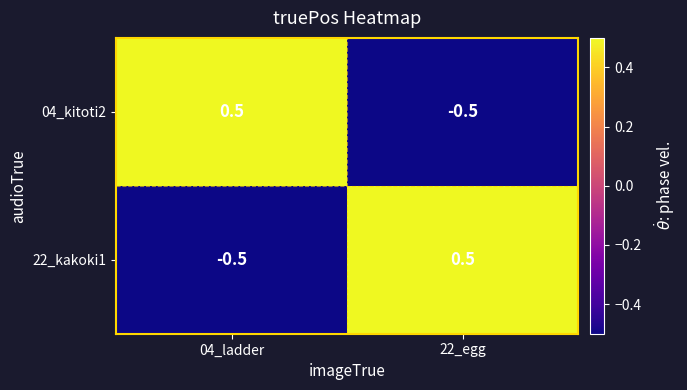

How many negative values does the 04_kitoti2 series have?

1